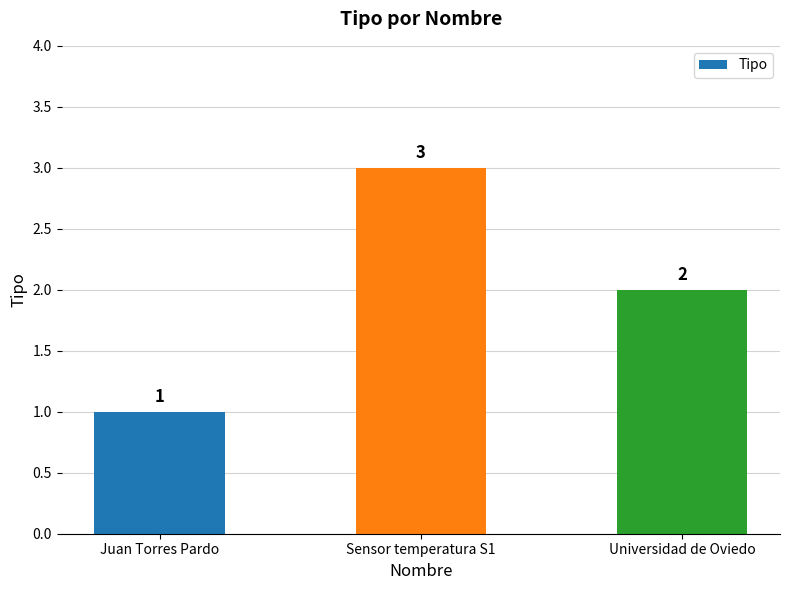

Between Sensor temperatura S1 and Juan Torres Pardo, which is larger?

Sensor temperatura S1